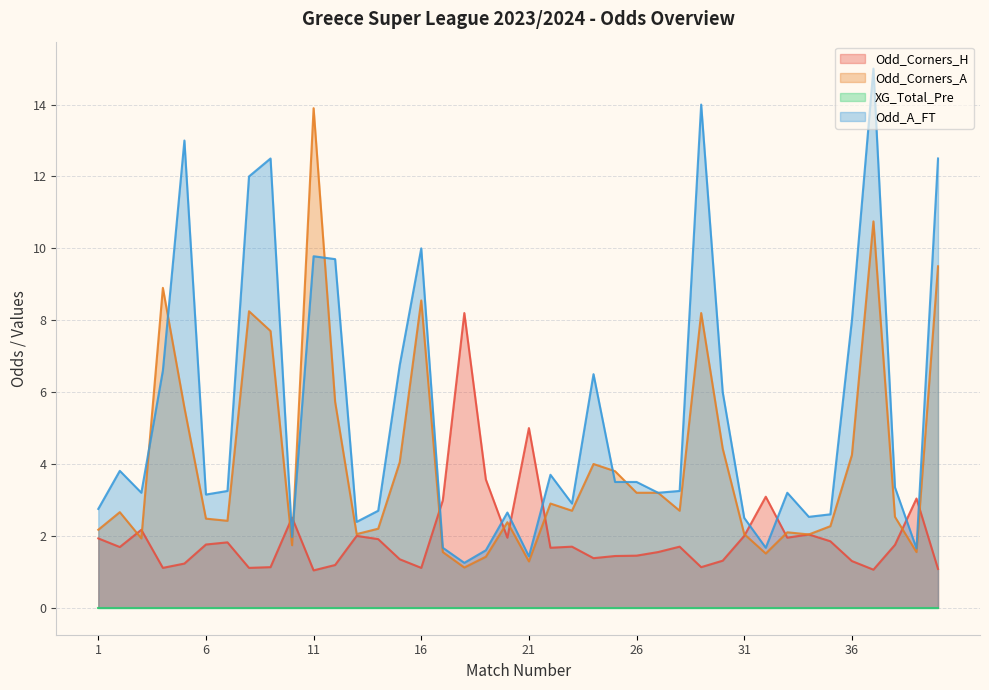

In Odd_A_FT, how many points are higher than both neighbors (excluding endpoints)?

11